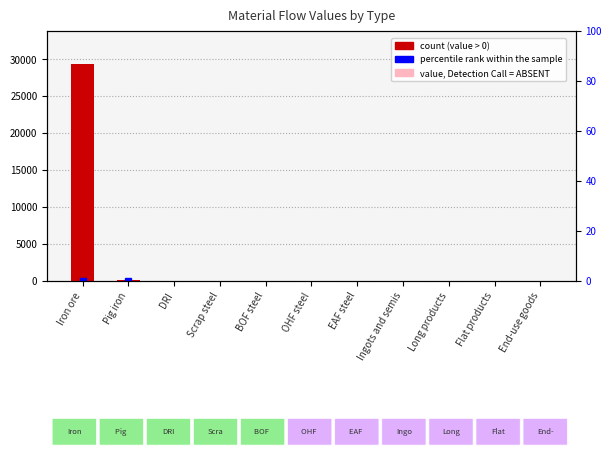

Reading left to right, transcribe all the data shown in this chart.

29437.9	185.5	0.0	0.0	0.0	0.0	0.0	0.0	0.0	0.0	0.0